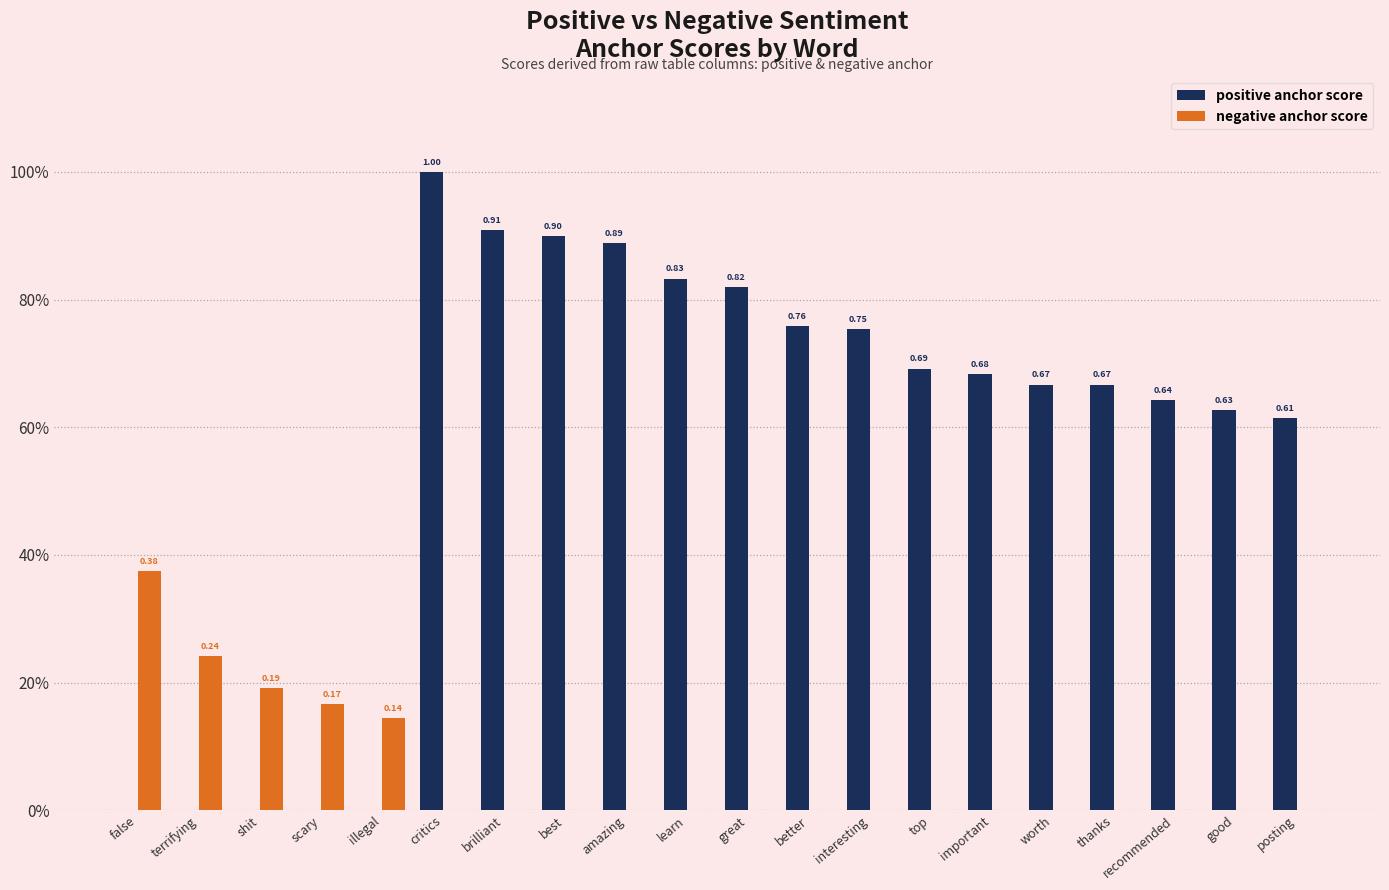

What are all the series names shown in the legend?

positive anchor score, negative anchor score